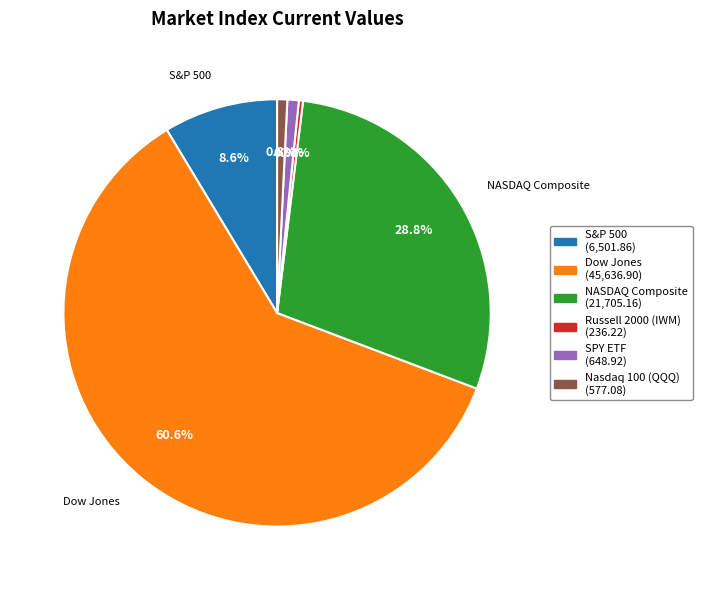

Is there any slice that represents more than half of the pie?

Yes